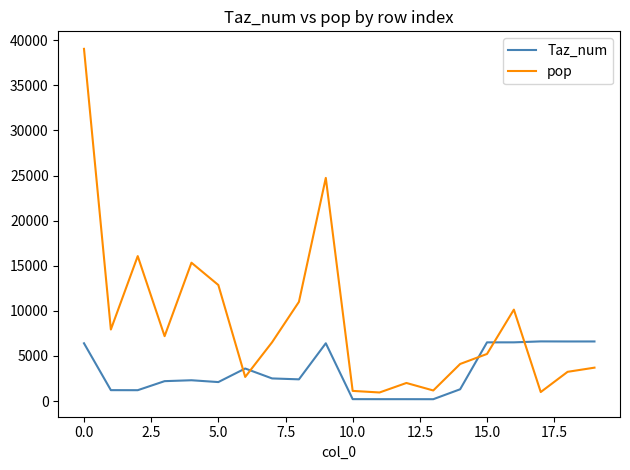

List the series in order of their overall mean, lowest first.

Taz_num, pop